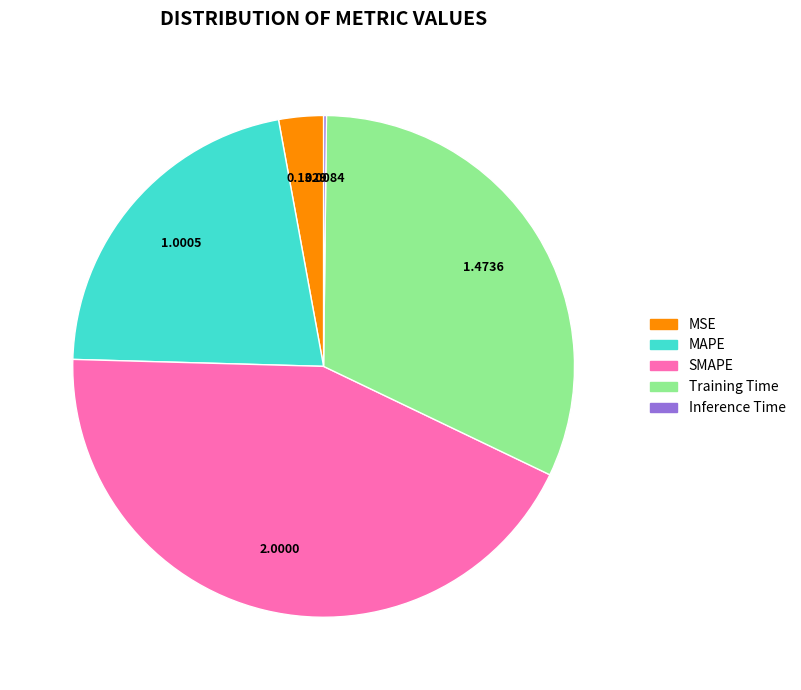

True or false: MAPE accounts for 22% of the total.

True